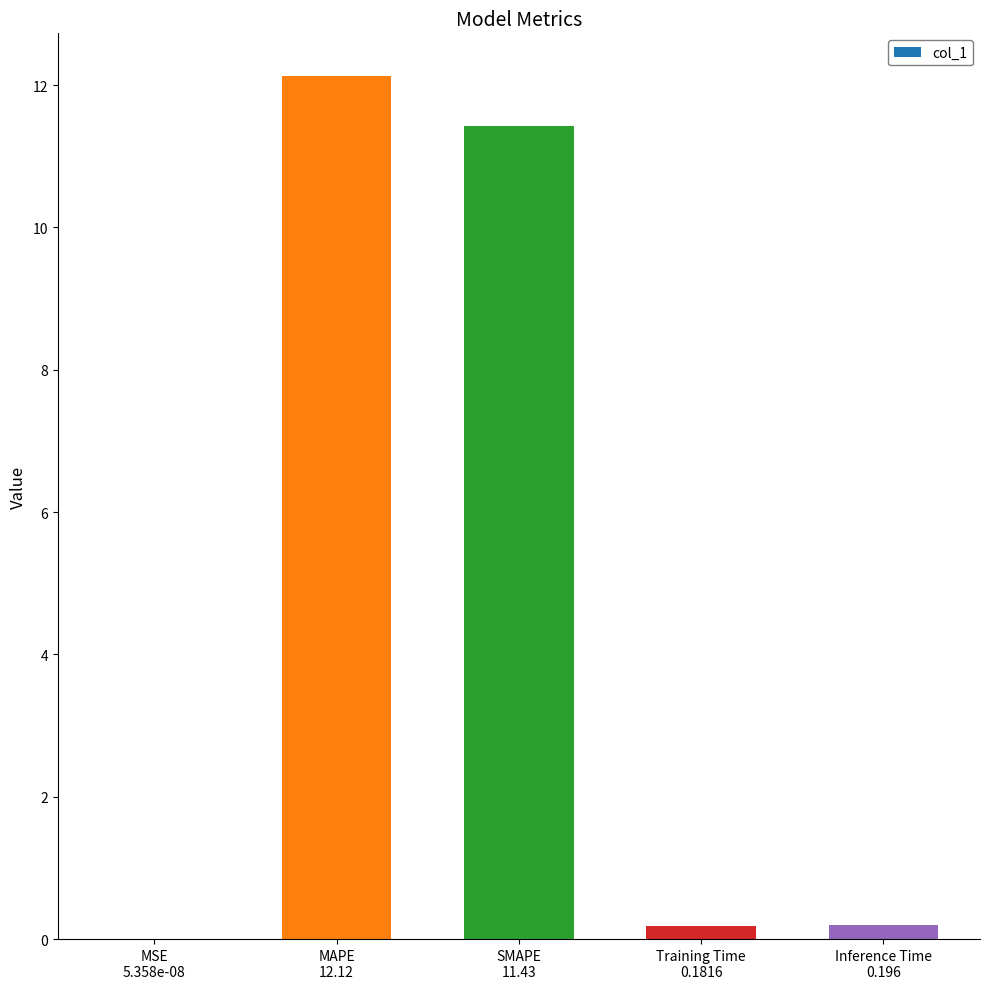

What is the change in value from MAPE
12.12 to SMAPE
11.43?

-0.7